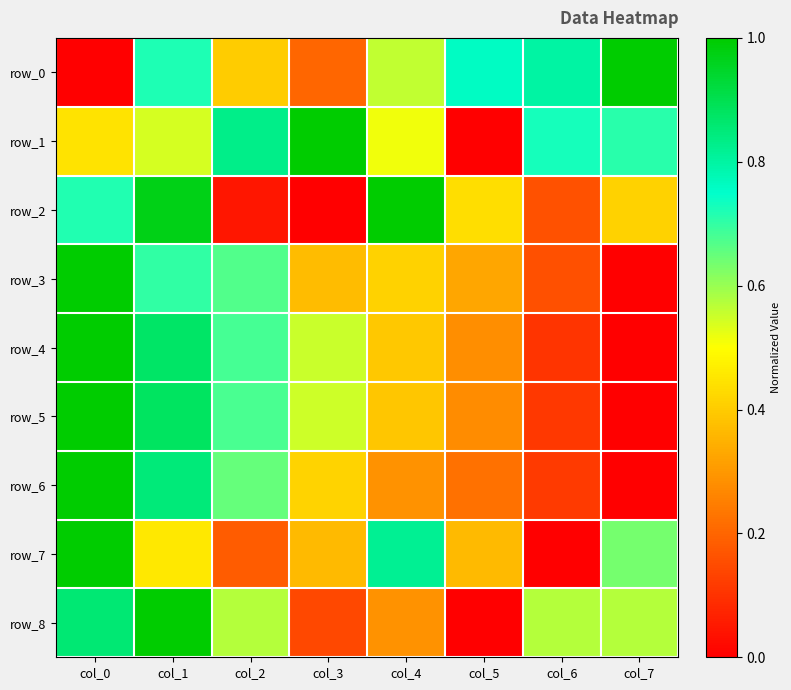

Count the row_0 values in the range 0 to 1.

8